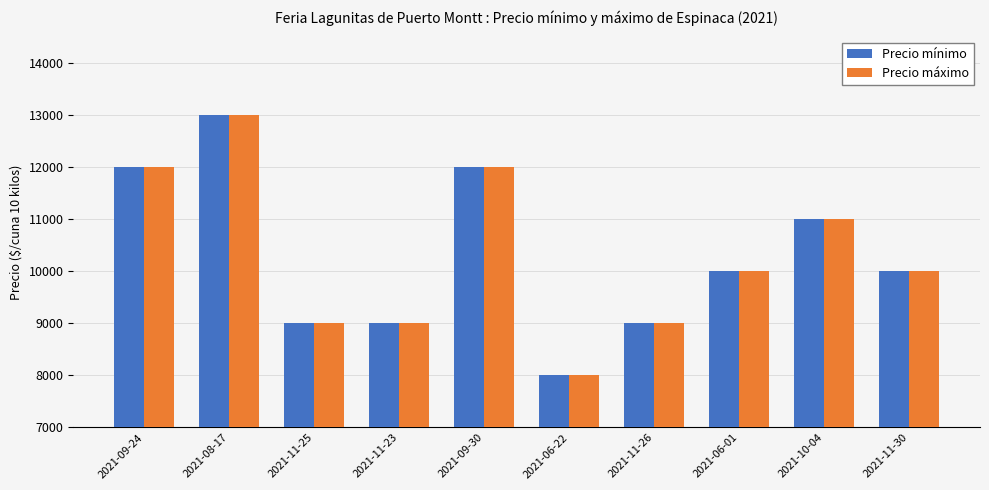

What is the difference between the maximum and minimum values in the Precio máximo series?

5000